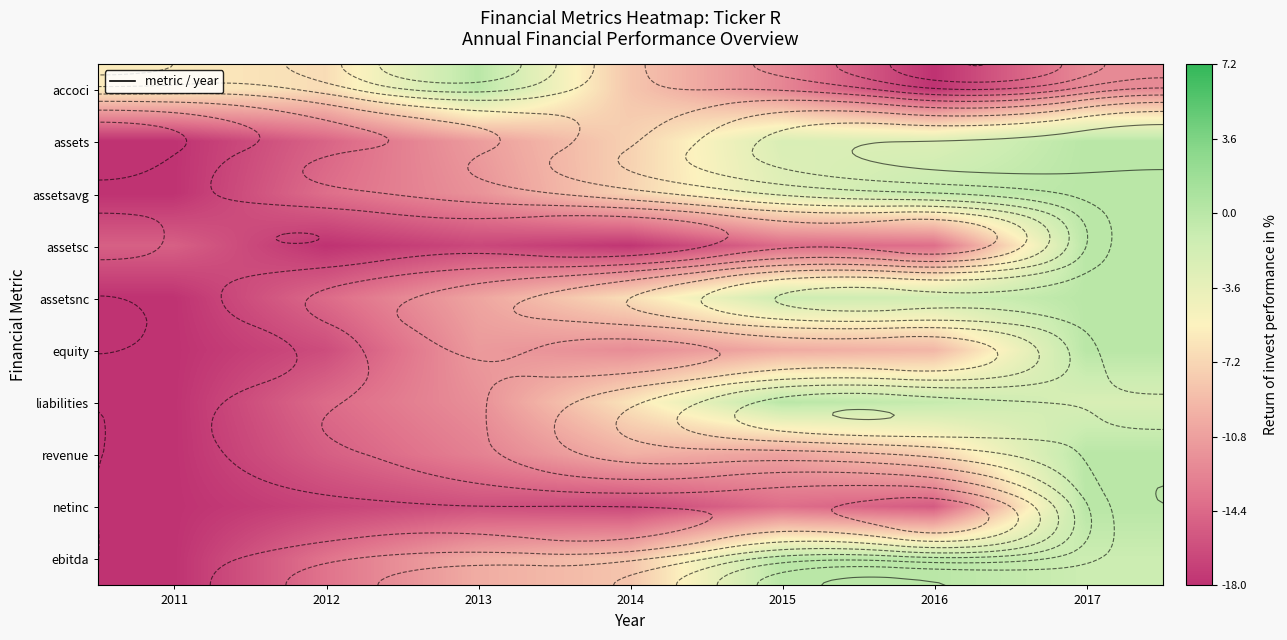

At how many categories does at least one series exceed -5?

4